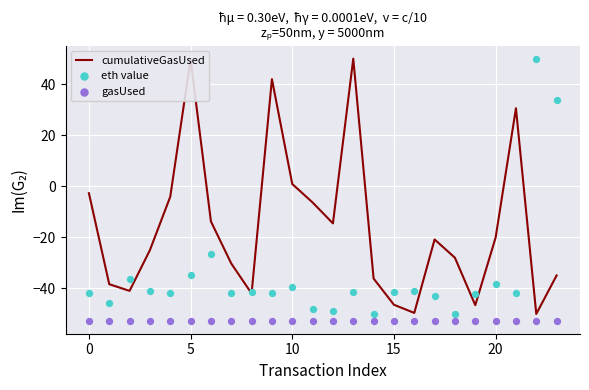

Which series reaches the minimum Y coordinate?

gasUsed